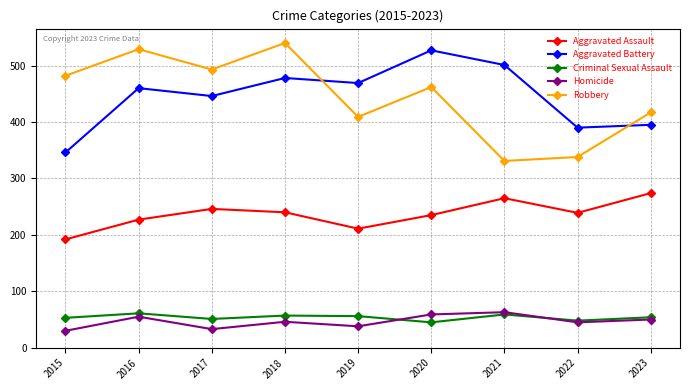

Which category has the highest value in the Aggravated Assault series?

2023